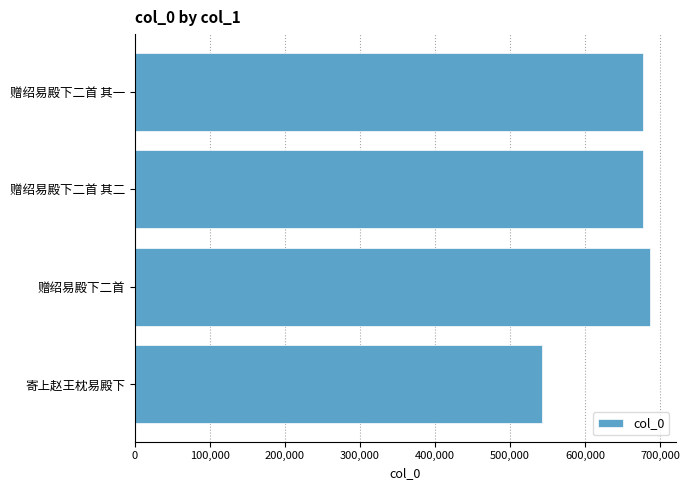

The value at 赠绍易殿下二首 其二 is 307757. True or false?

False